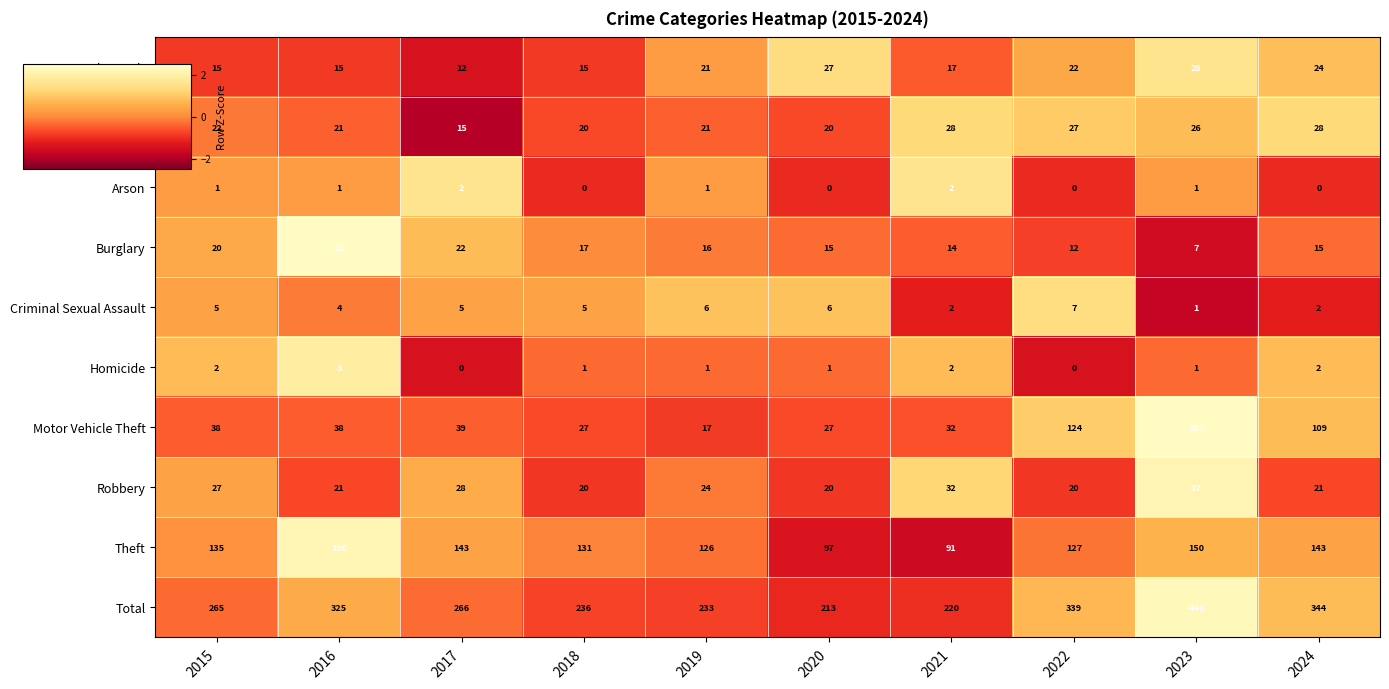

What is the difference between the maximum and second lowest values in the Aggravated Assault series?

13